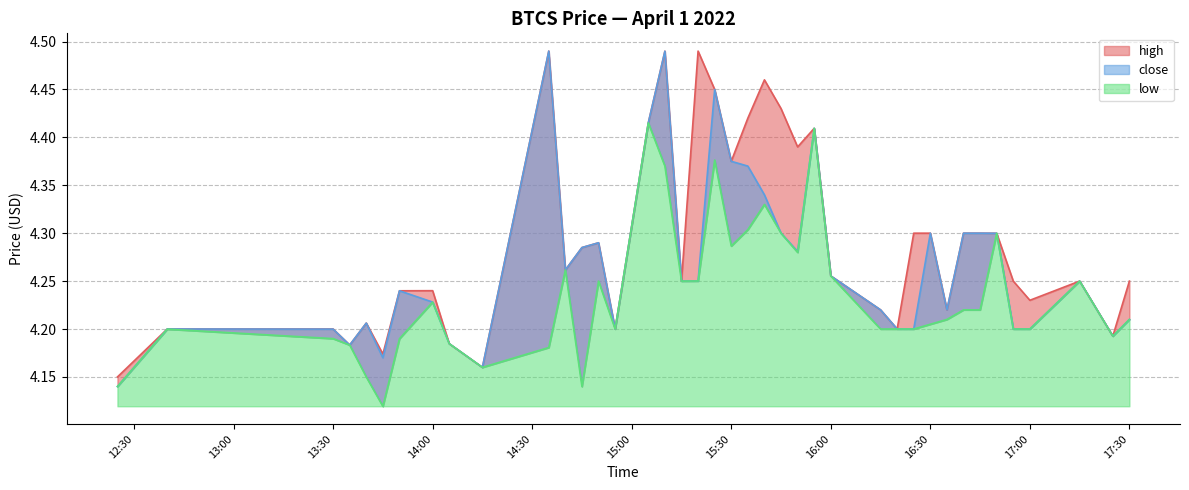

True or false: close and low cross at least once.

False